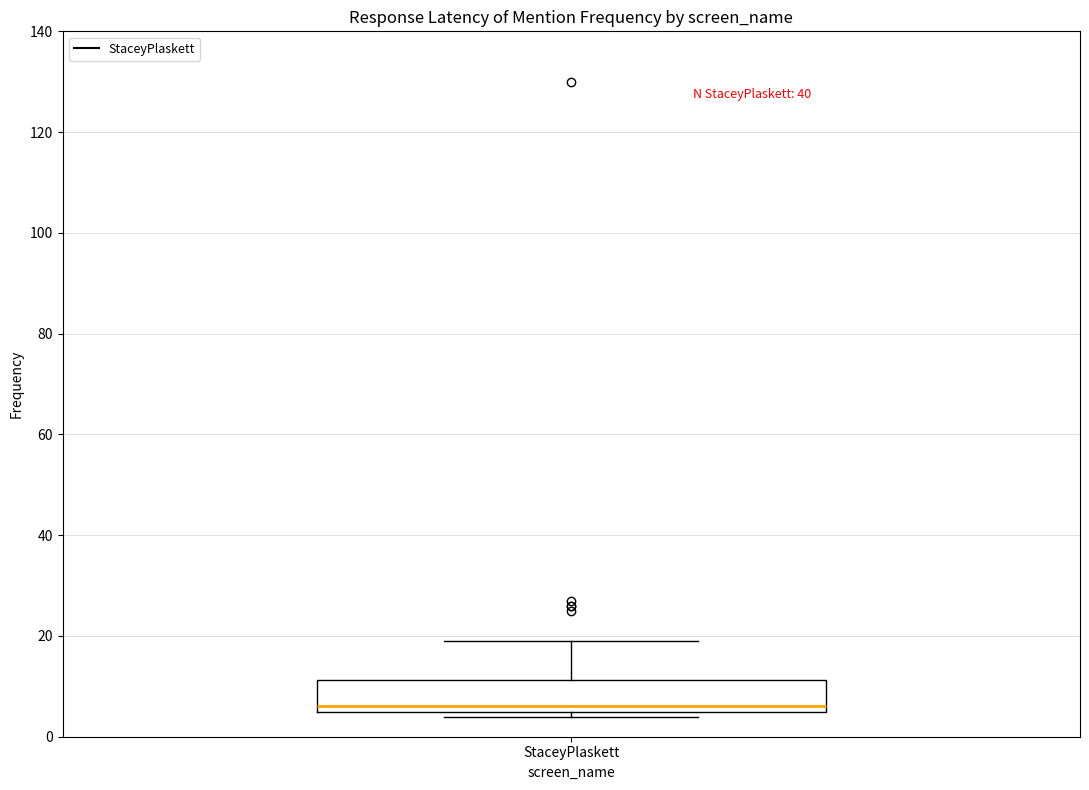

Read this box plot against the y-axis: the position of the median line, the range covered by the box, and the ends of both whiskers. The values are not printed on the chart, so give them approximately, as read against the axis.

median 6 (just above the box's lower edge), box 6 to 12, whiskers 4 to 20